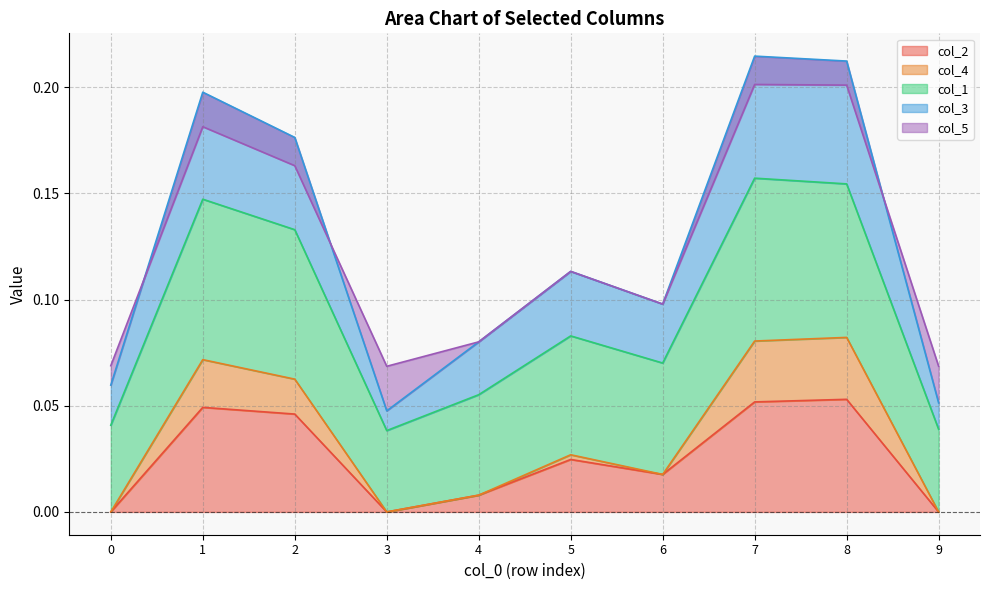

The col_2 series shows 0.1 at 2. True or false?

False